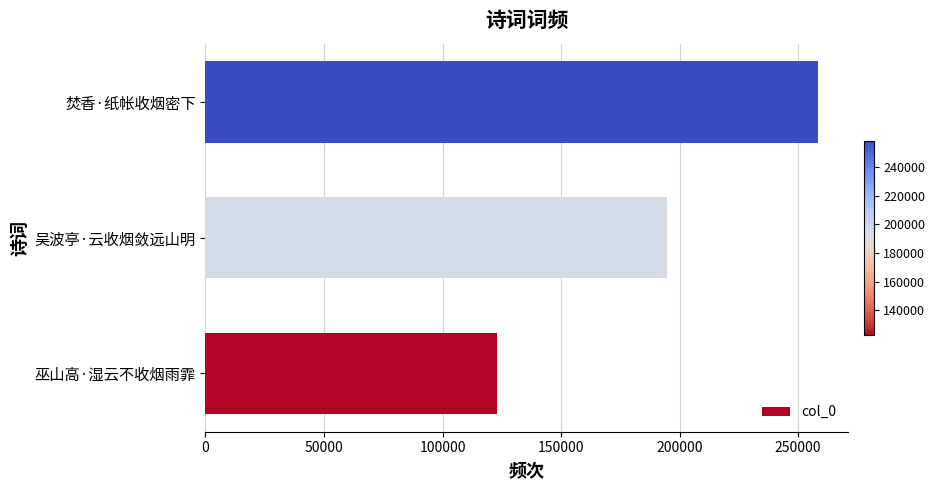

List the labels in order of value, smallest first.

巫山高·湿云不收烟雨霏, 吴波亭·云收烟敛远山明, 焚香·纸帐收烟密下